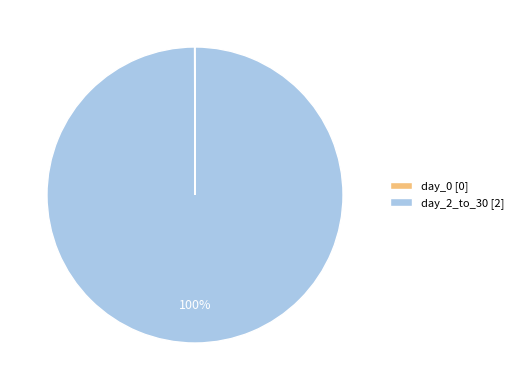

To the nearest percent, what is the average slice percentage?

50%